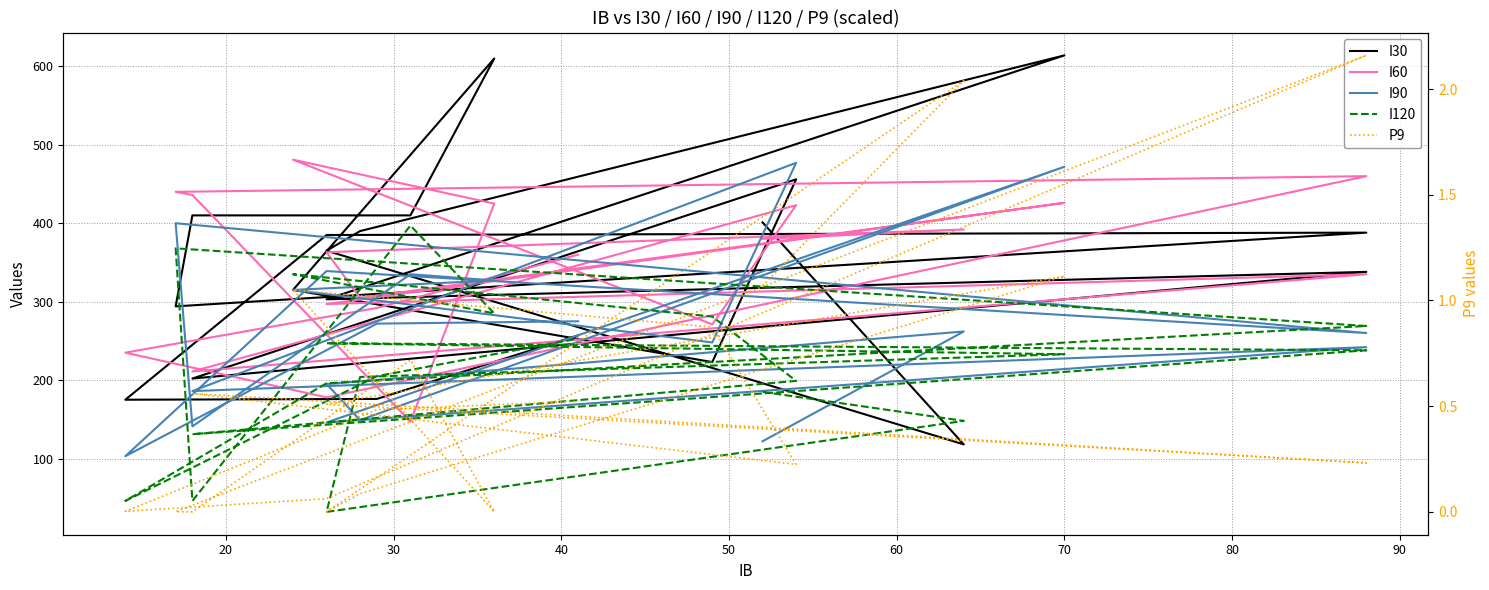

Is this an area chart (filled region under the line)?

No